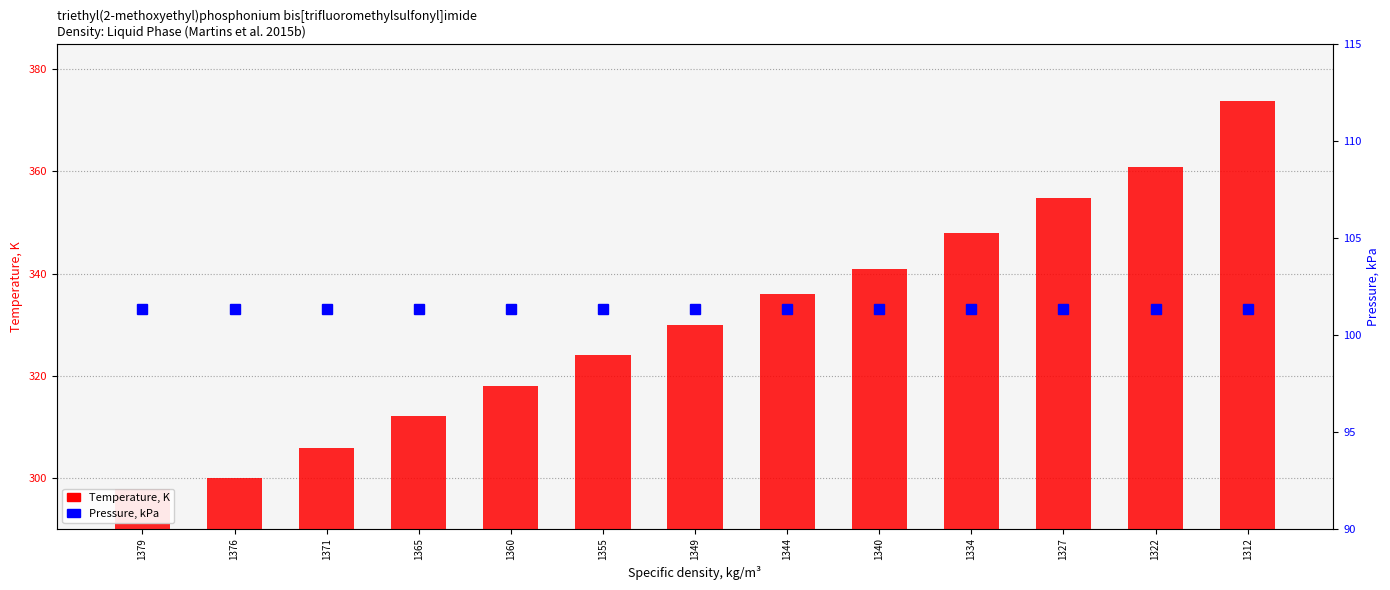

The value of Temperature, K at 1349 is 201.7. True or false?

False